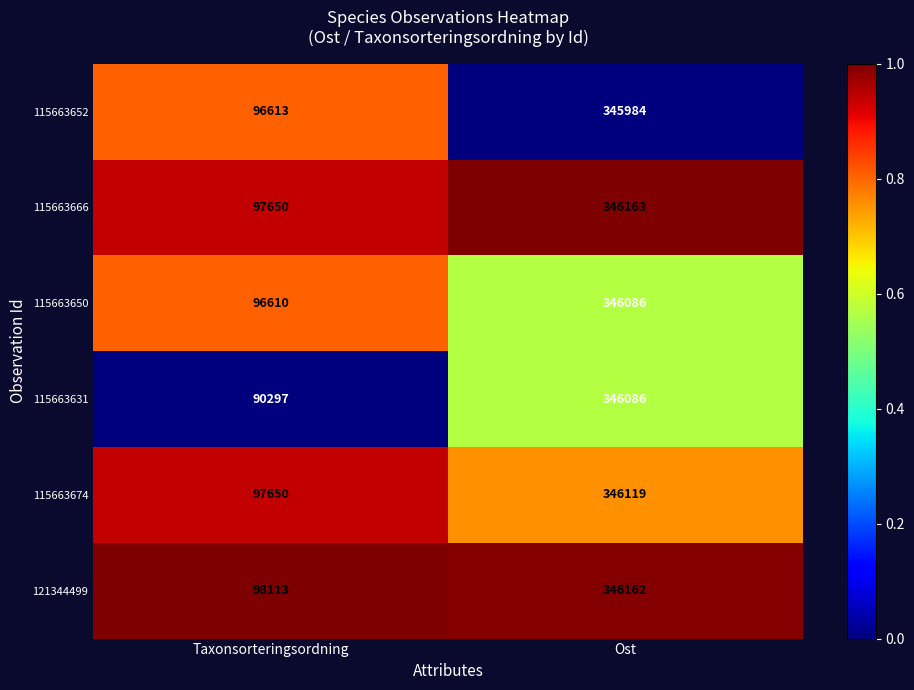

The 115663652 series shows 345984 at Ost. True or false?

True